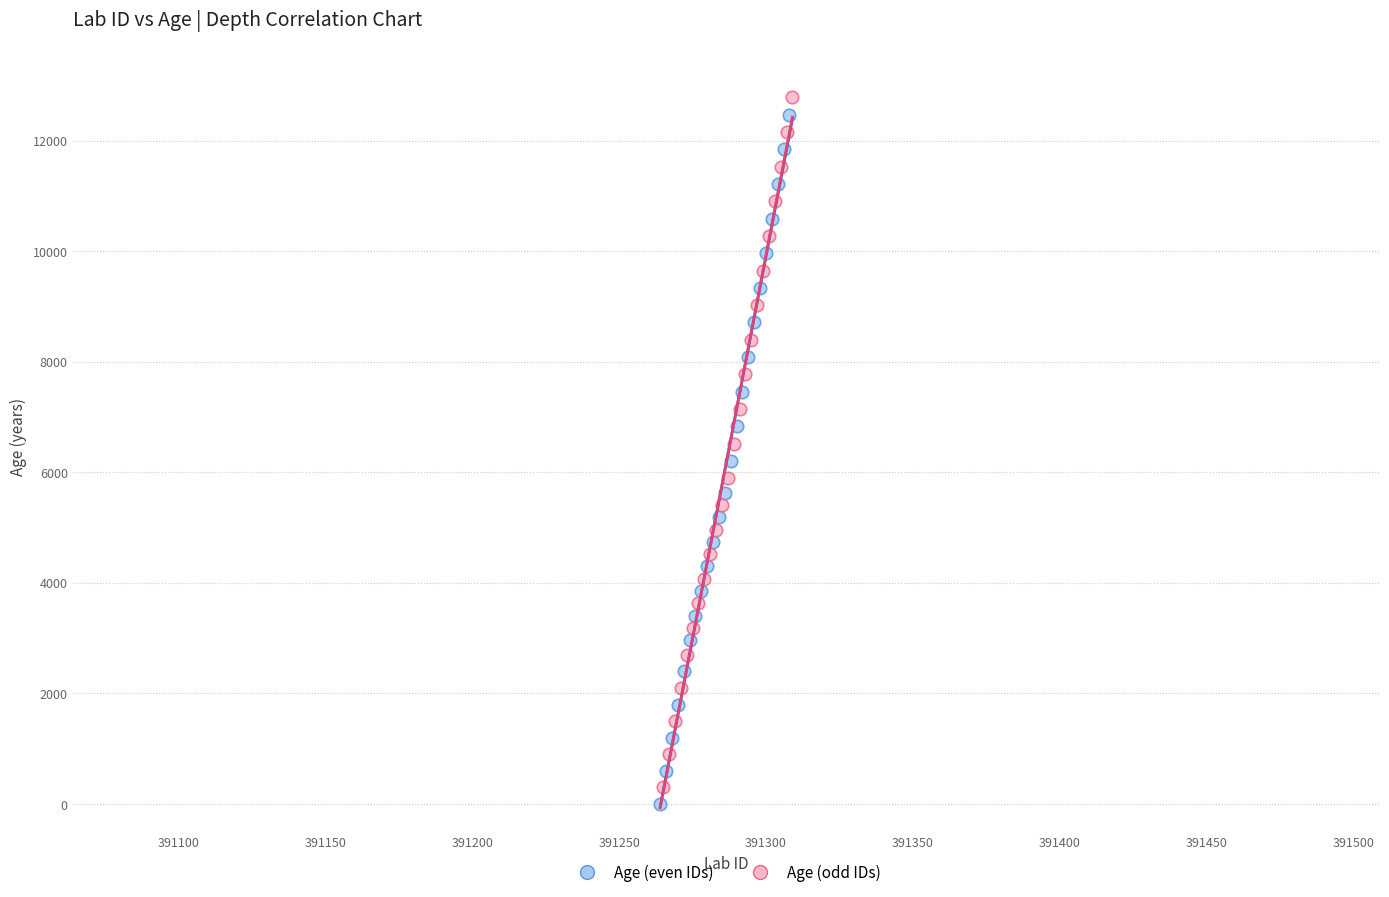

Which series reaches the minimum Y coordinate?

Age (even IDs)